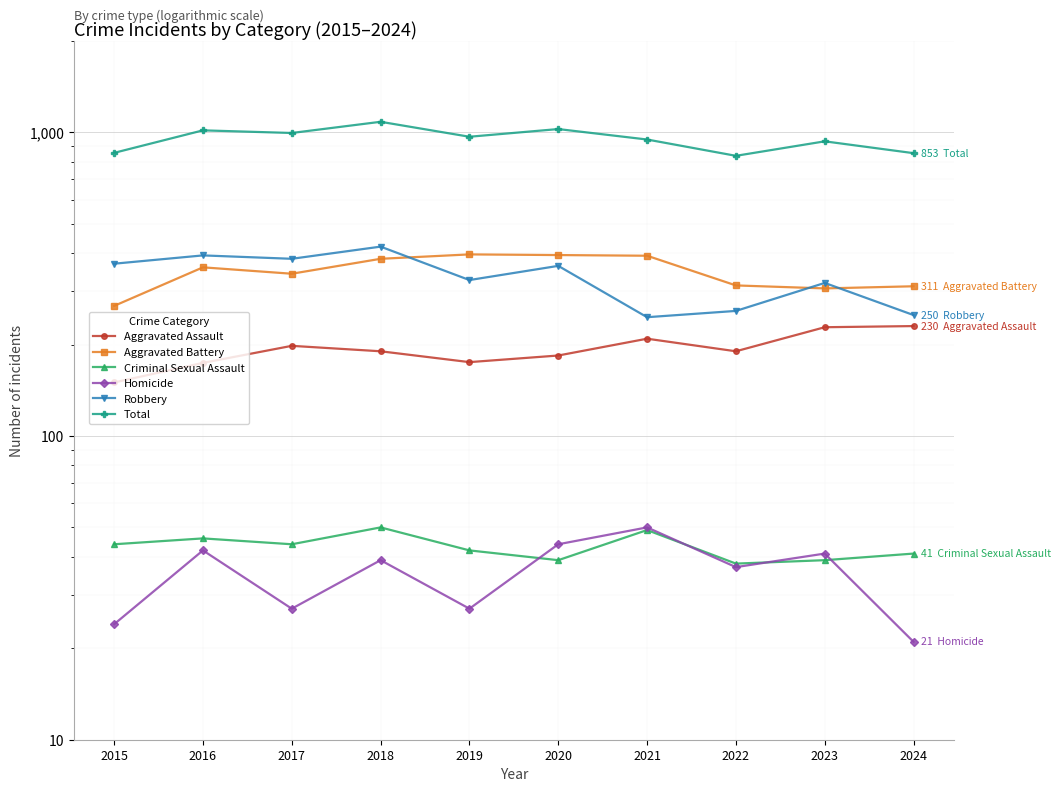

At which label is Homicide closest to 35?

2022